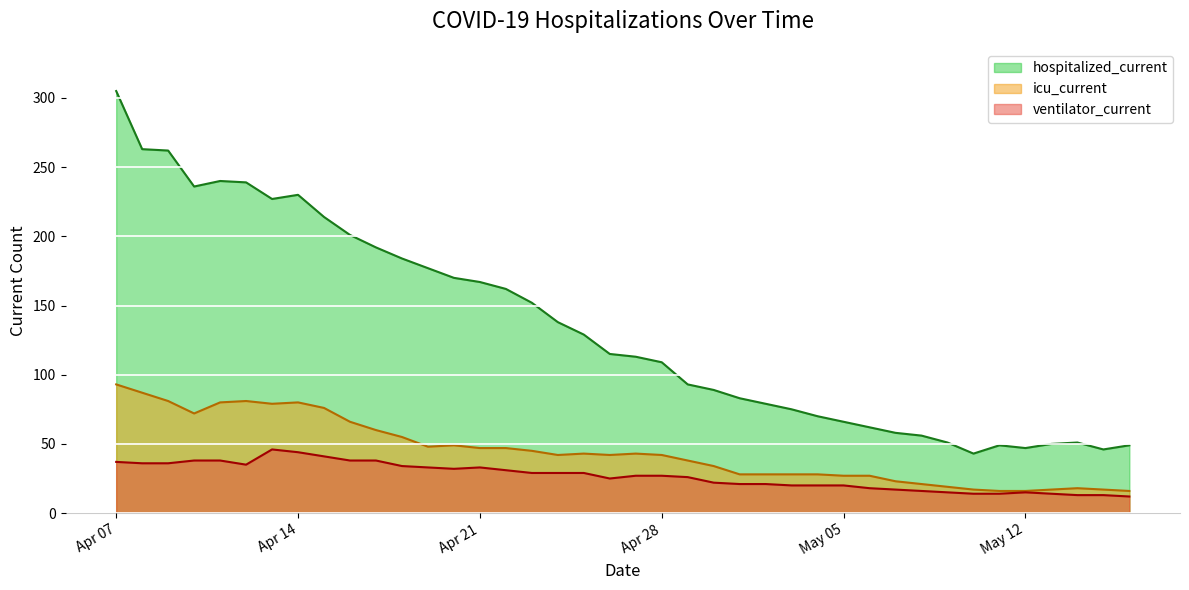

How many interior local peaks does the hospitalized_current series have?

4